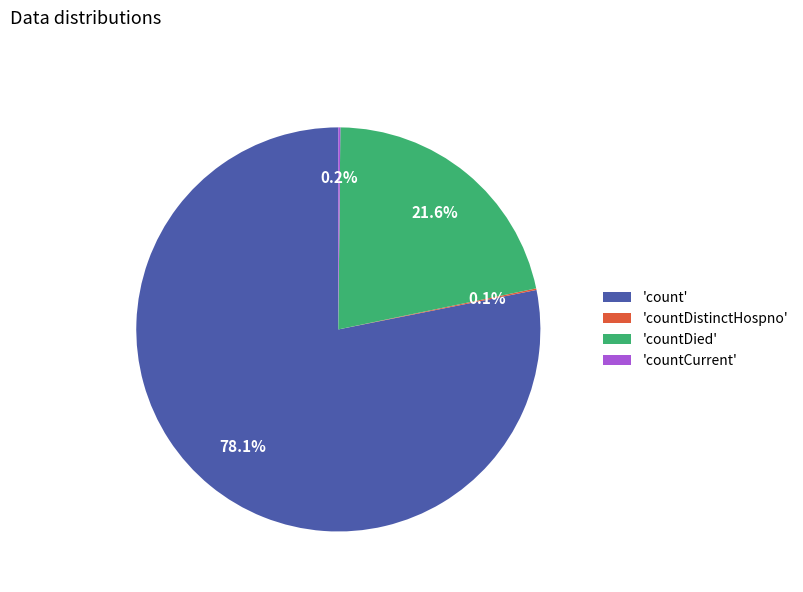

What percentage is NOT represented by 'countDied'?

78.4%